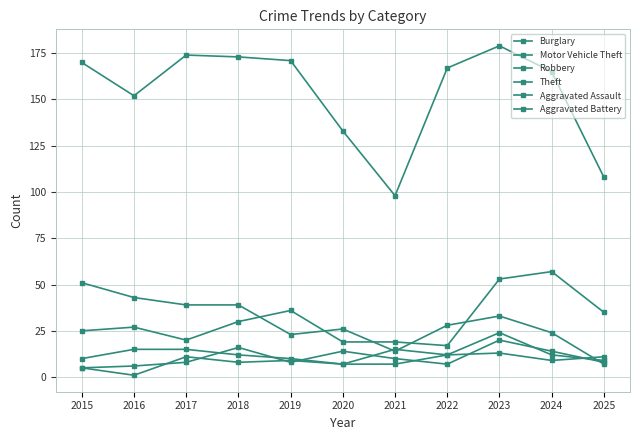

How many lines are shown in the chart?

6